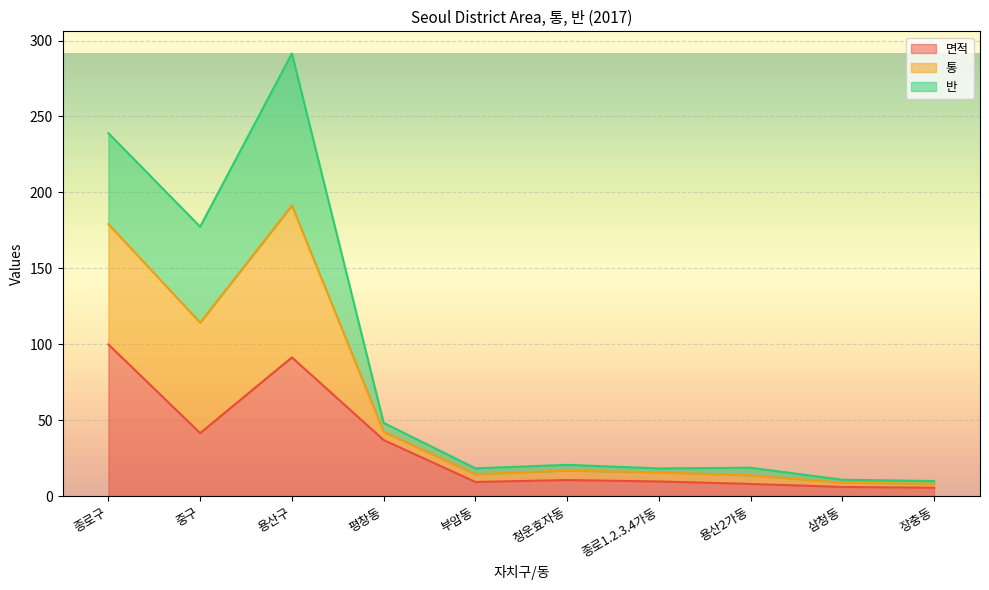

What is the maximum value for 면적?

100.0